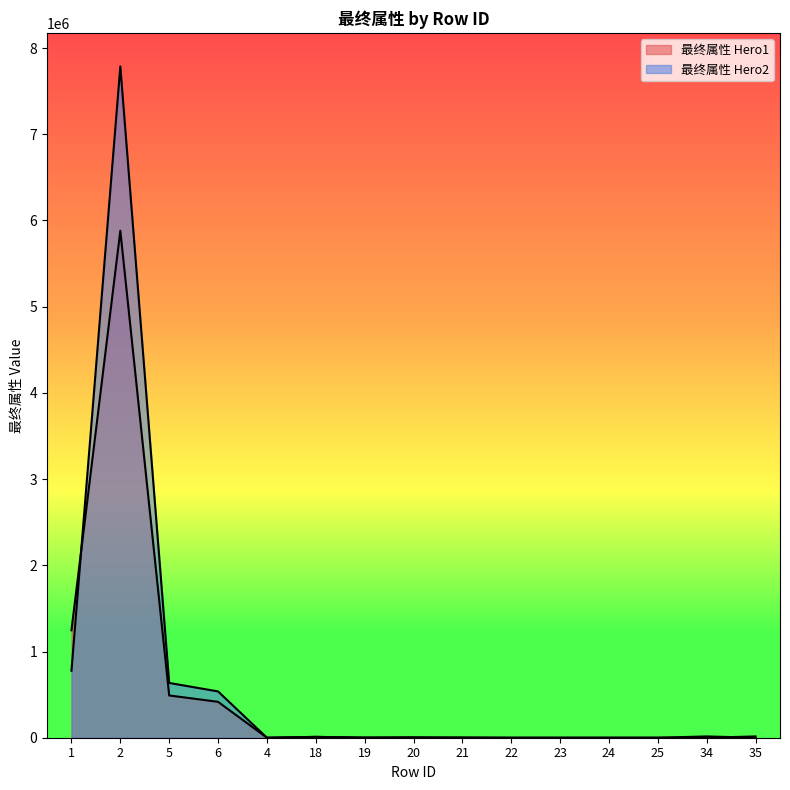

Where is the first local maximum for 最终属性 Hero2?

2